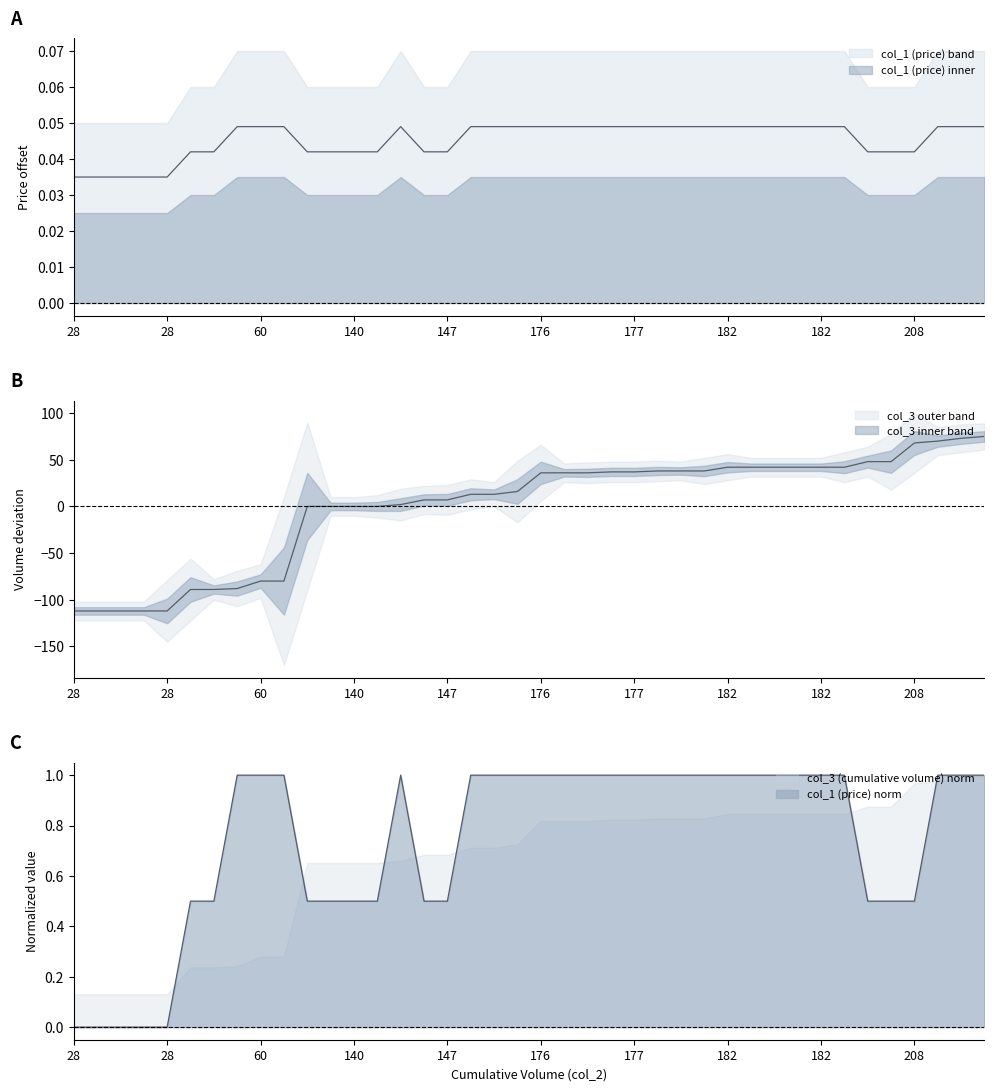

After their last crossing, which series has the higher values: col_1 (price) or col_3 (cumulative volume)?

col_3 (cumulative volume)